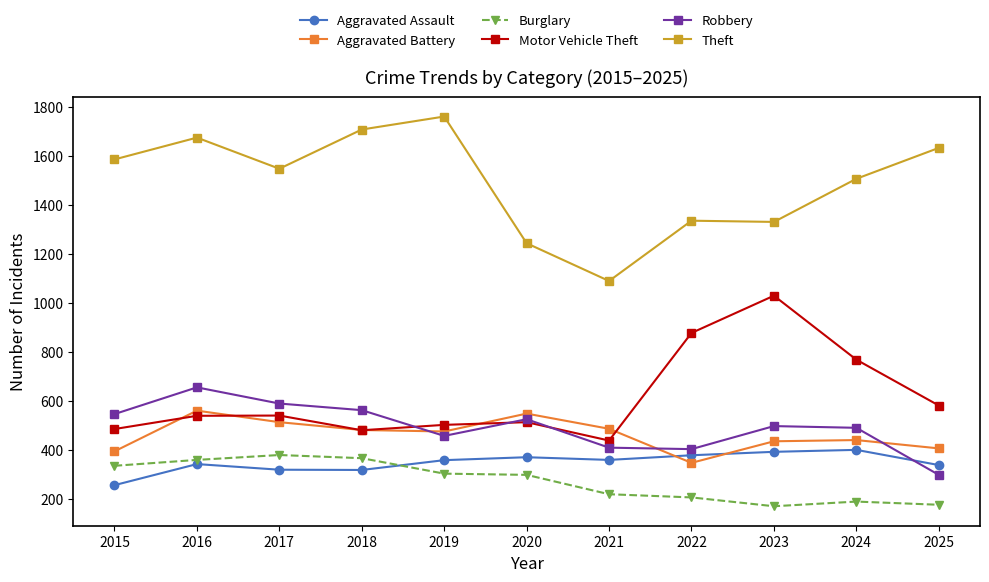

Which series has the largest total across all categories?

Theft